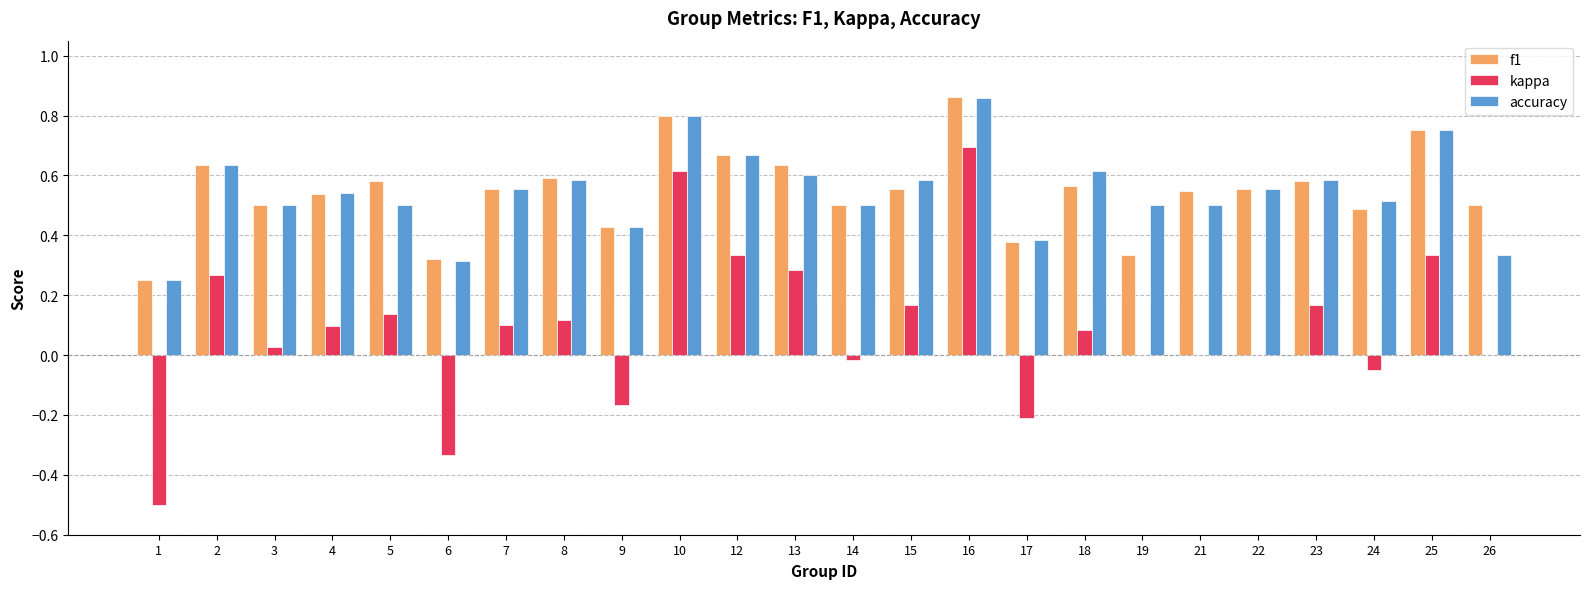

Which series has the largest range (max minus min)?

kappa